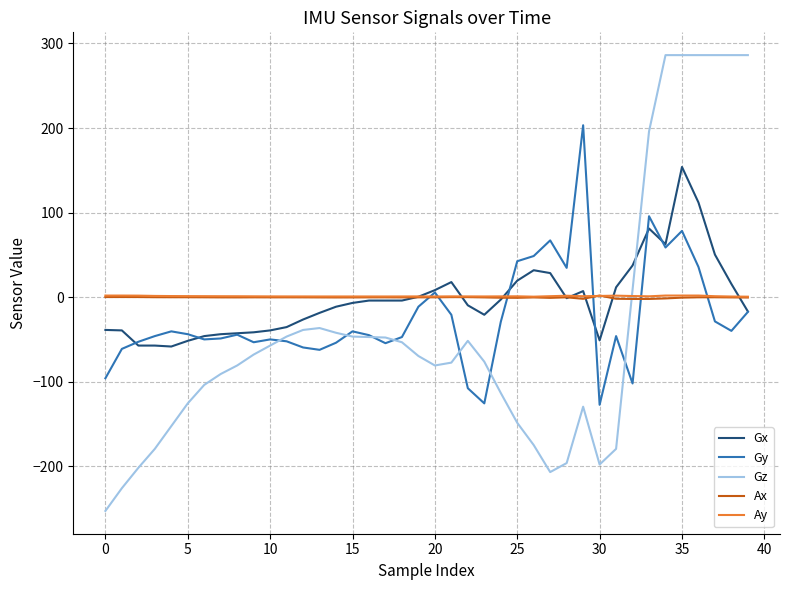

What is the lowest value of the Gx series?

-58.2